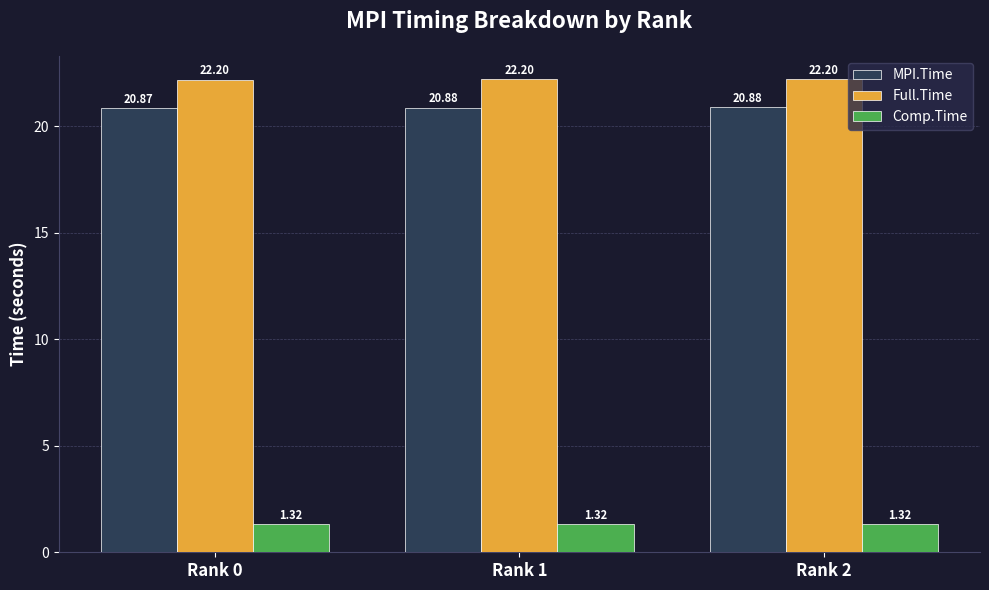

At how many categories does at least one series exceed 1?

3